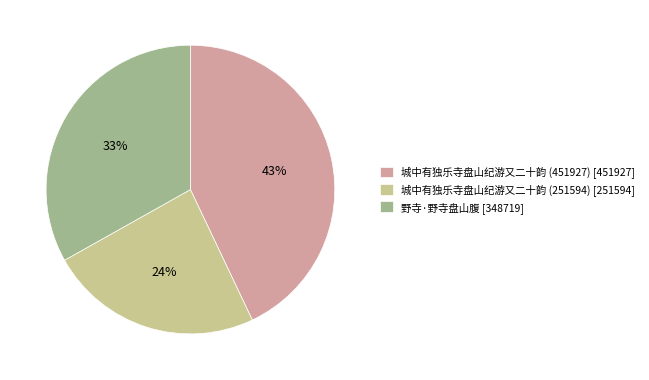

Which has a higher value, 城中有独乐寺盘山纪游又二十韵 (251594) [251594] or 野寺·野寺盘山腹 [348719]?

野寺·野寺盘山腹 [348719]